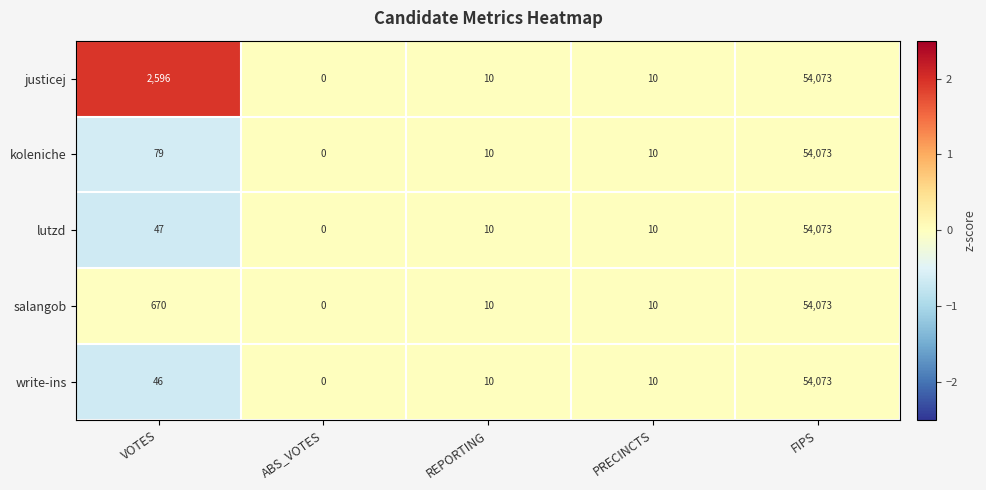

How many categories are shown in the chart?

5